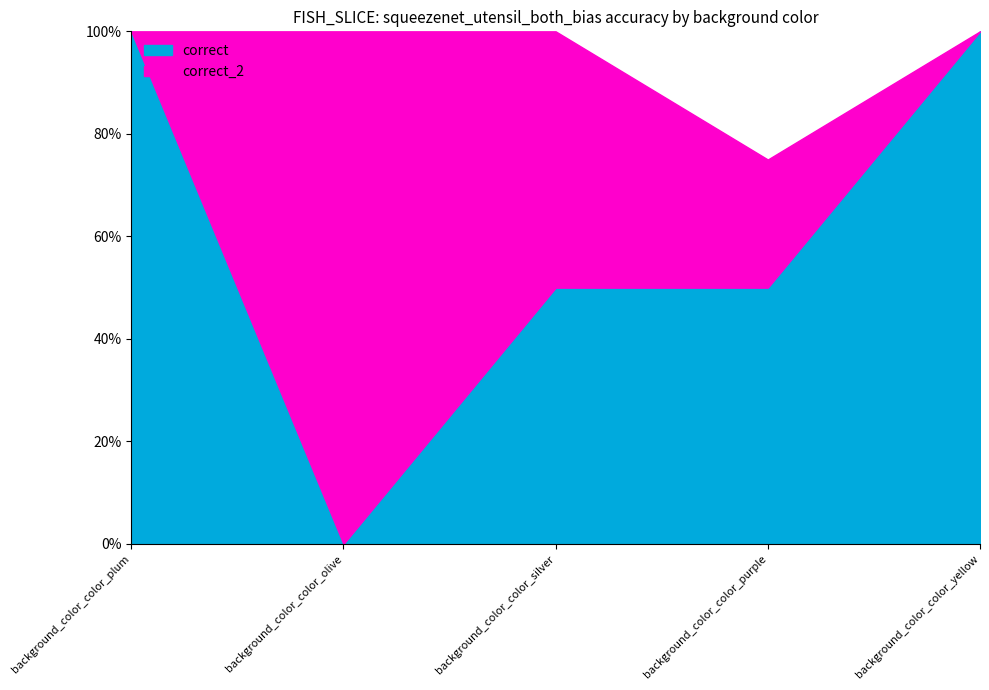

Reading right to left, what are all the values shown in this chart?

correct: background_color_color_yellow=5	background_color_color_purple=2	background_color_color_silver=1	background_color_color_olive=0	background_color_color_plum=6
correct_2: background_color_color_yellow=5	background_color_color_purple=3	background_color_color_silver=2	background_color_color_olive=1	background_color_color_plum=6